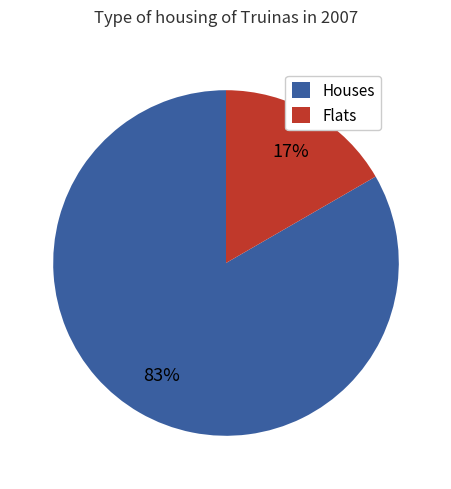

How many segments does this pie chart have?

2